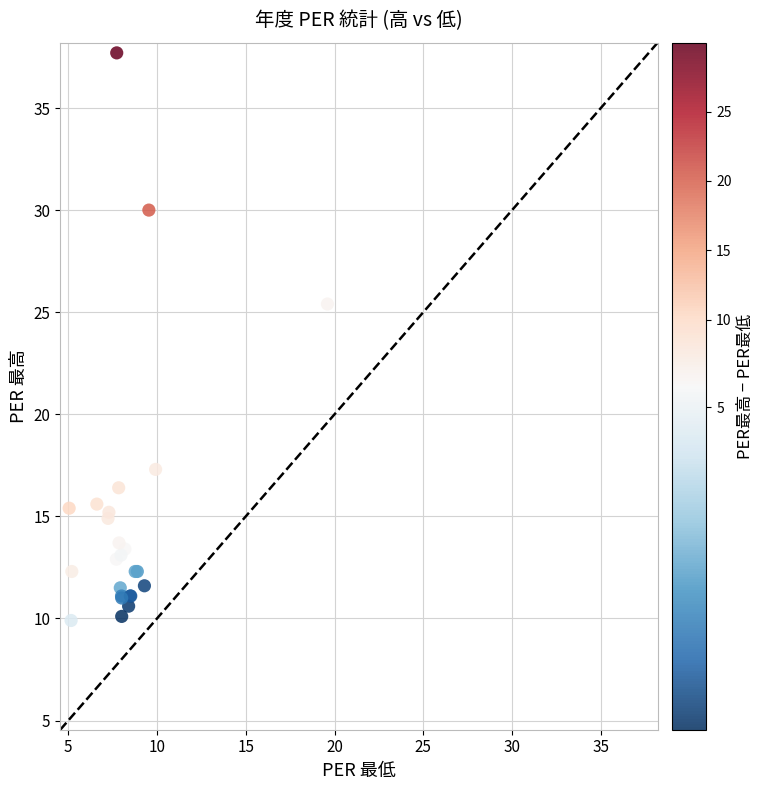

What Y value in the scatter plot is closest to 23?

25.4